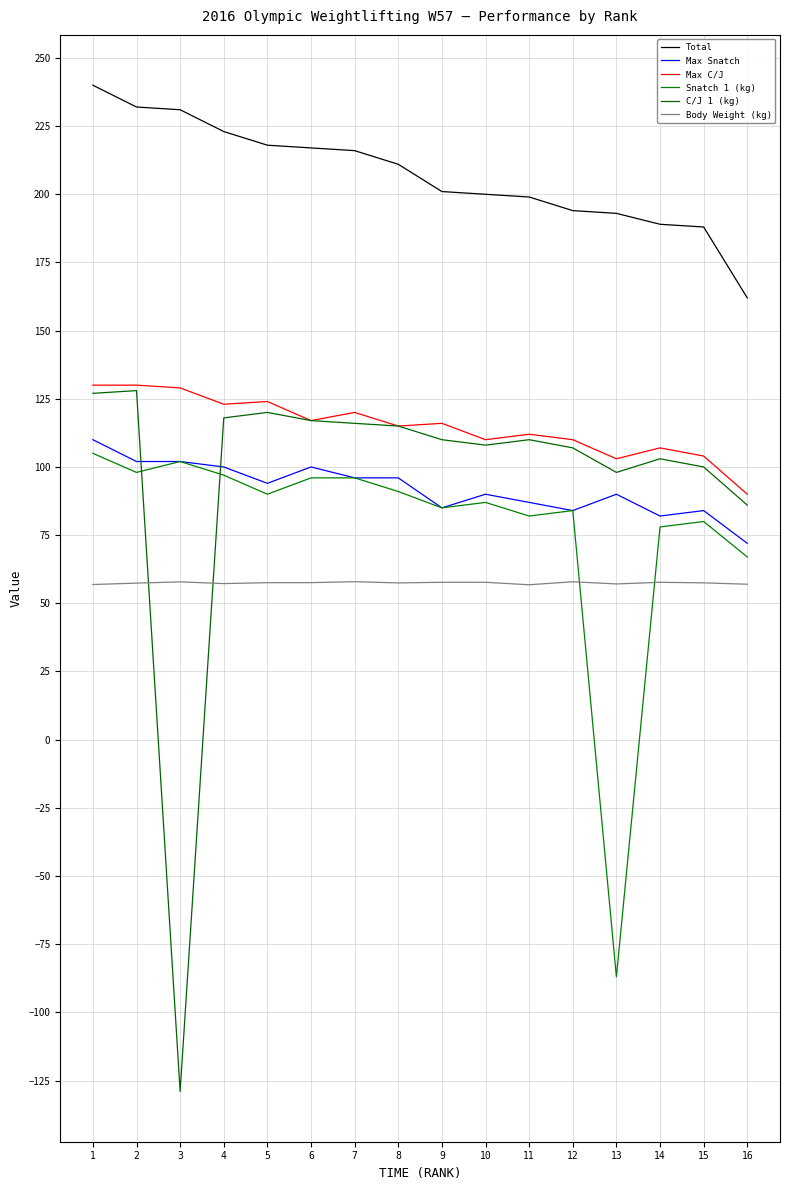

Which series has the largest range (max minus min)?

C/J 1 (kg)